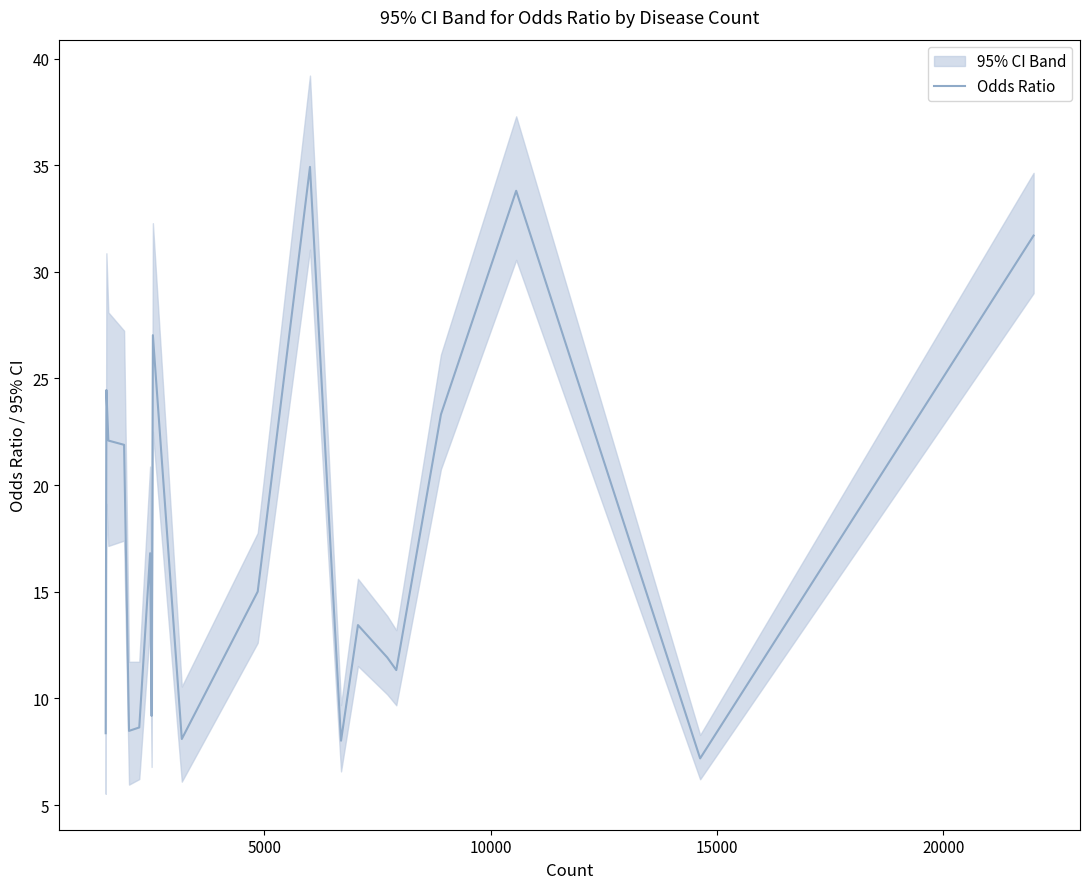

What is the minimum value for Odds Ratio?

7.2